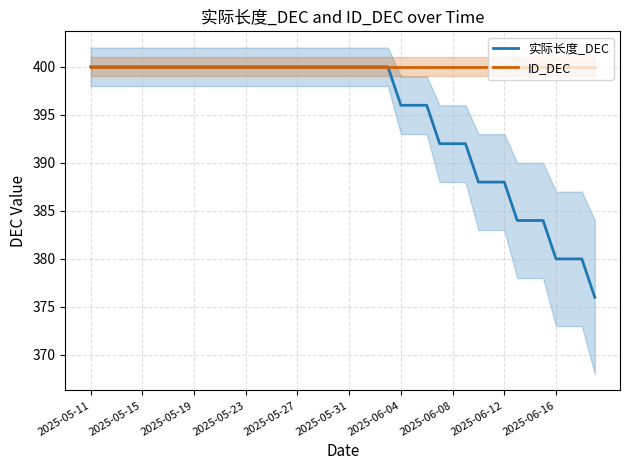

List the series in order of their peak value, lowest first.

实际长度_DEC, ID_DEC